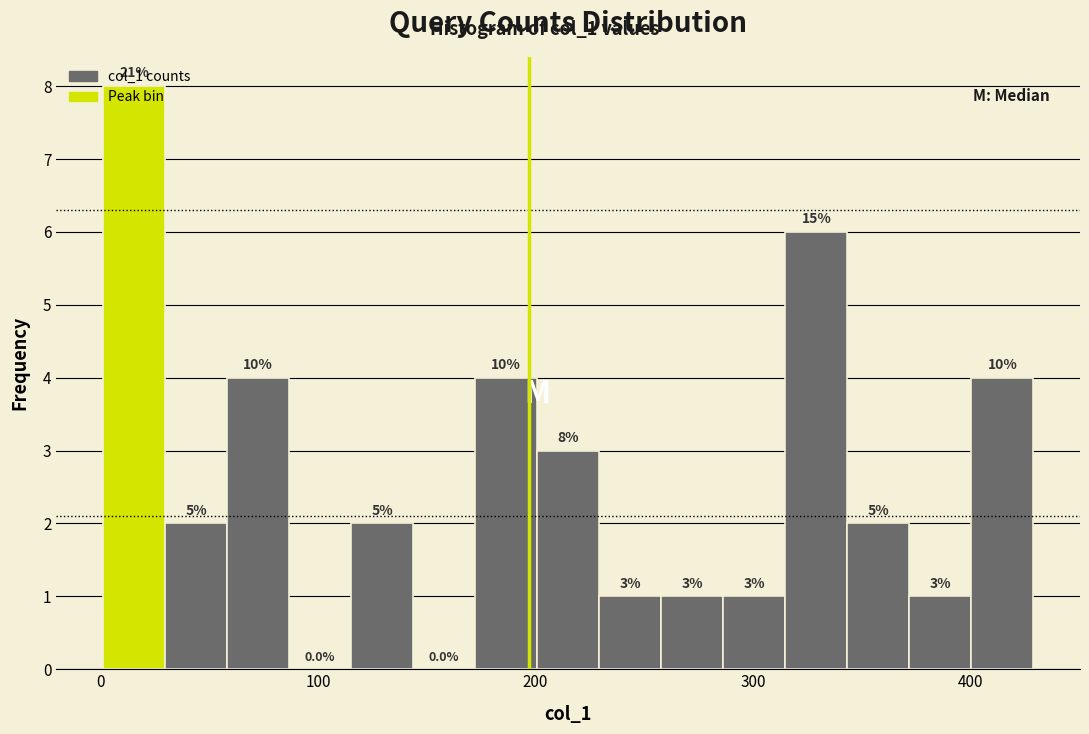

Read against the x-axis, roughly where is the centre of the tallest bar?

20